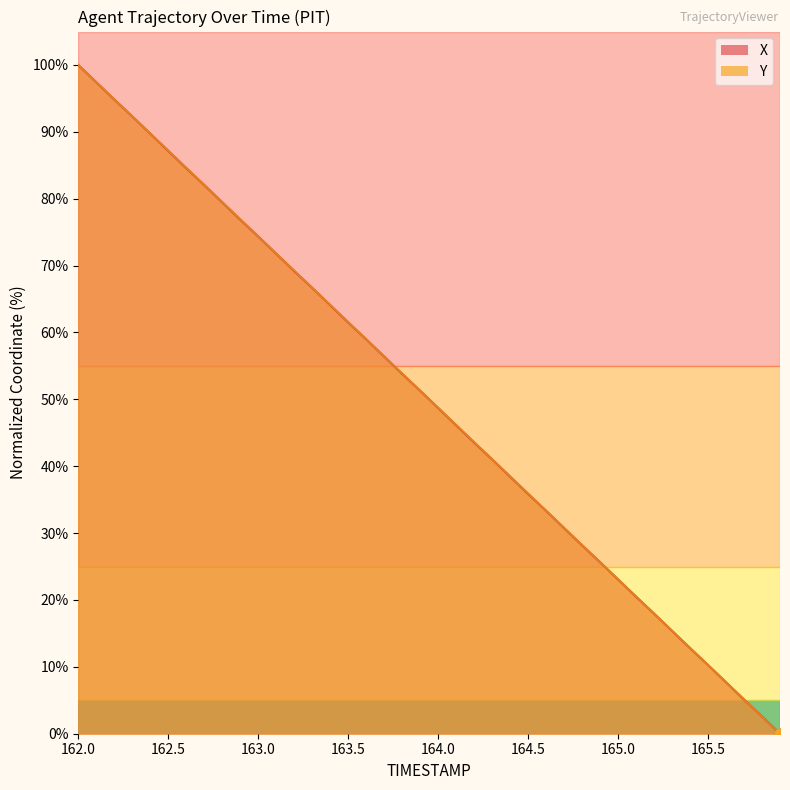

Which series contains the lowest Y value?

X